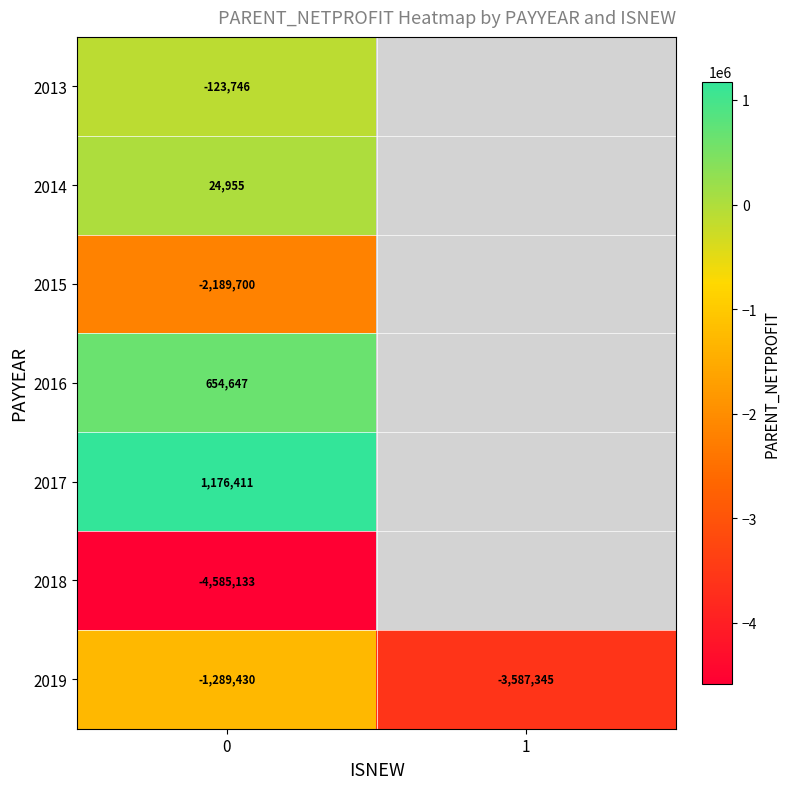

What is the sum of all 2019 values?

-4876774.6